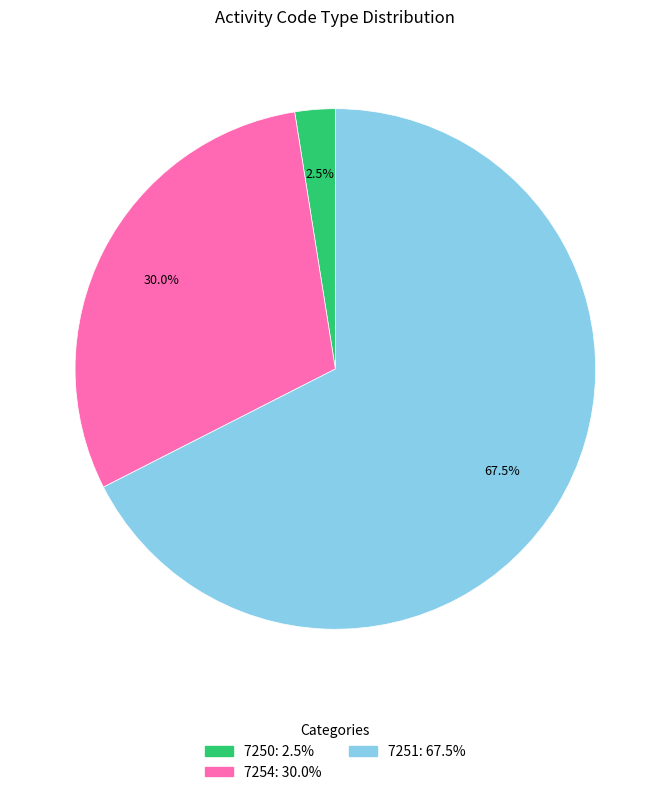

To the nearest percent, what is the average slice percentage?

33%